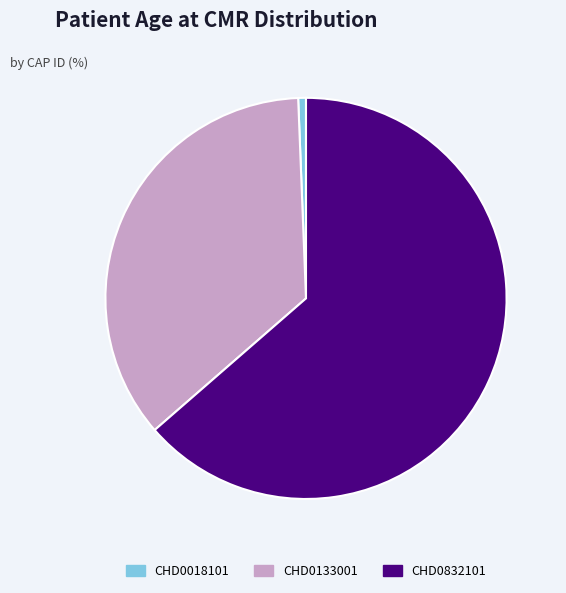

Is it true that CHD0133001 is 36% of the pie?

True